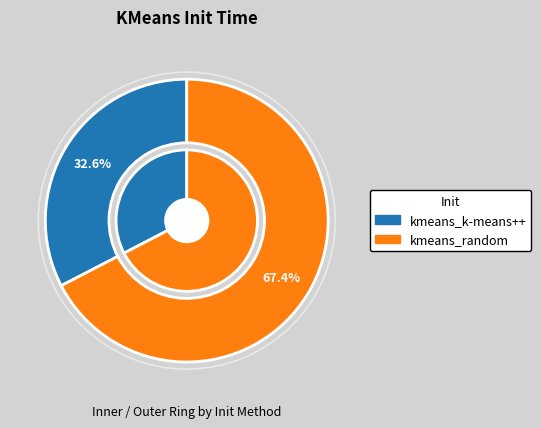

To the nearest percent, what portion does kmeans_k-means++ represent?

33%